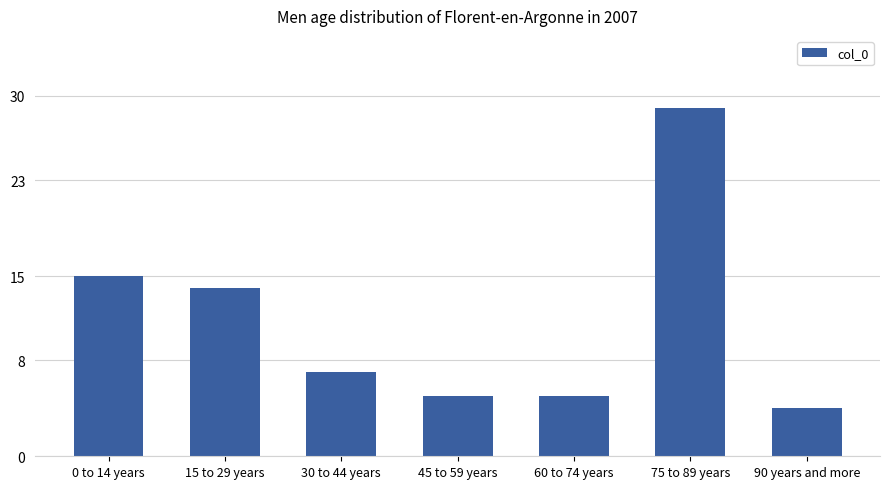

What is the greatest value displayed?

29